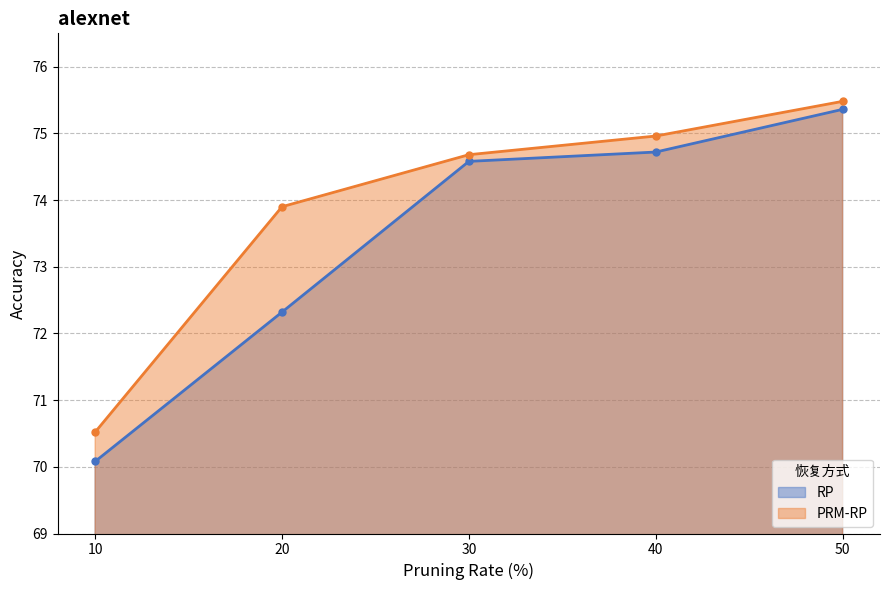

True or false: RP and PRM-RP intersect in this chart.

False